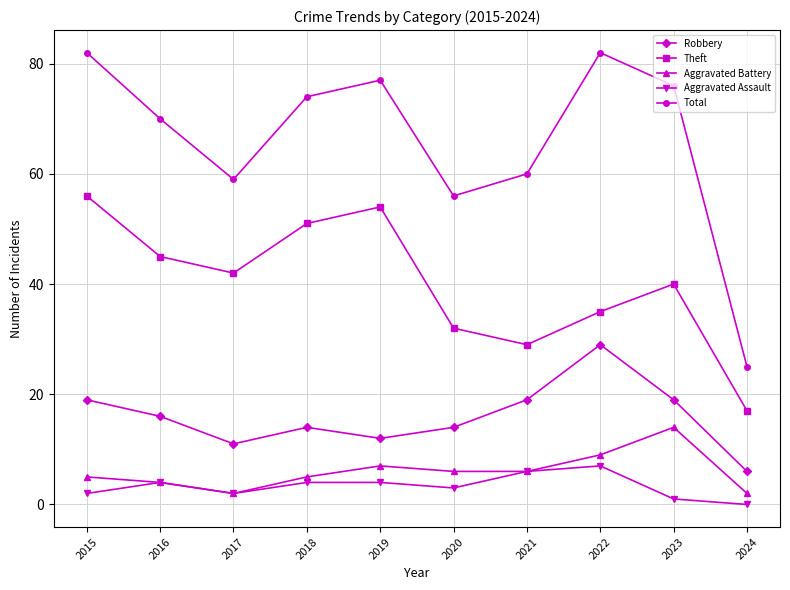

At how many categories does at least one series exceed 67?

6